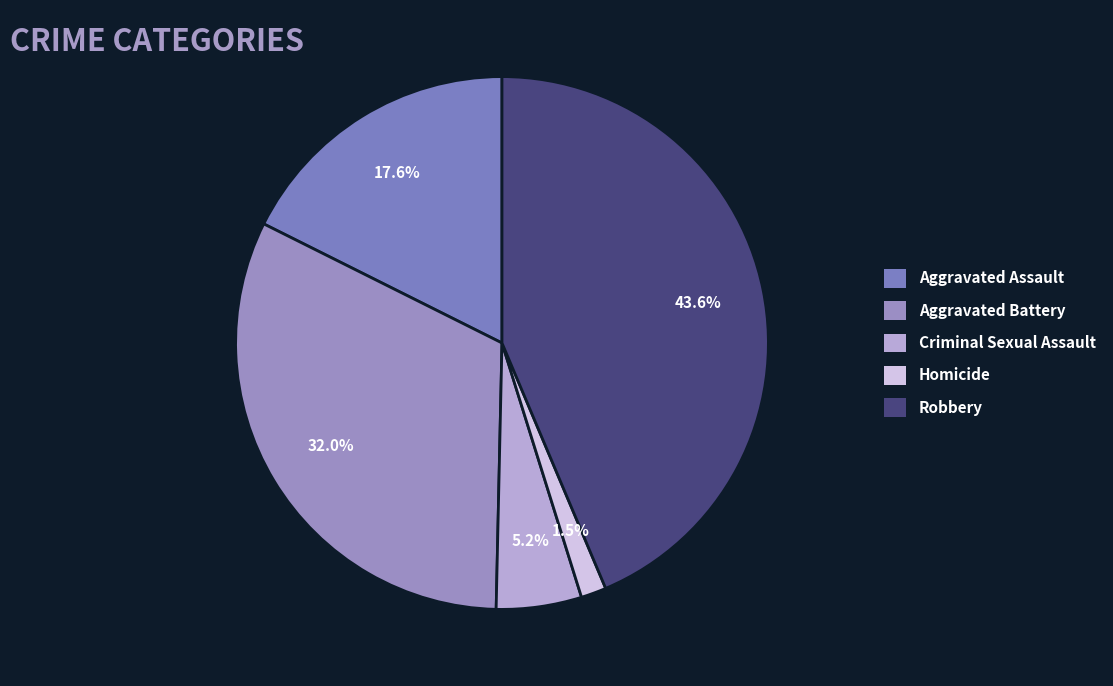

True or false: Aggravated Assault accounts for 25% of the total.

False